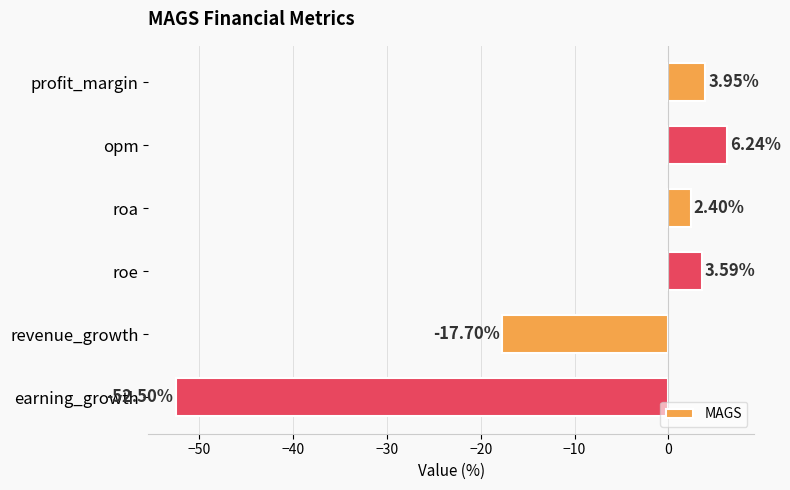

What is the difference between the maximum and second lowest values?

23.9